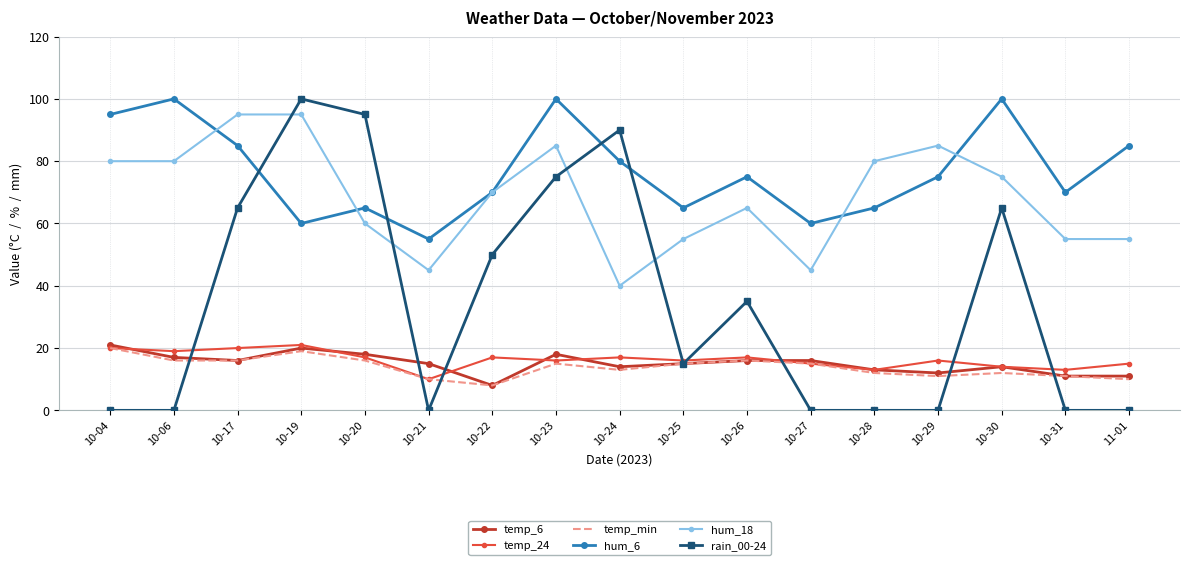

Reading right to left, what are all the values shown in this chart?

temp_6: 11	11	14	12	13	16	16	15	14	18	8	15	18	20	16	17	21
temp_24: 15	13	14	16	13	15	17	16	17	16	17	10	17	21	20	19	20
temp_min: 10	11	12	11	12	15	16	15	13	15	8	10	16	19	16	16	20
hum_6: 85	70	100	75	65	60	75	65	80	100	70	55	65	60	85	100	95
hum_18: 55	55	75	85	80	45	65	55	40	85	70	45	60	95	95	80	80
rain_00-24: 0	0	65	0	0	0	35	15	90	75	50	0	95	100	65	0	0